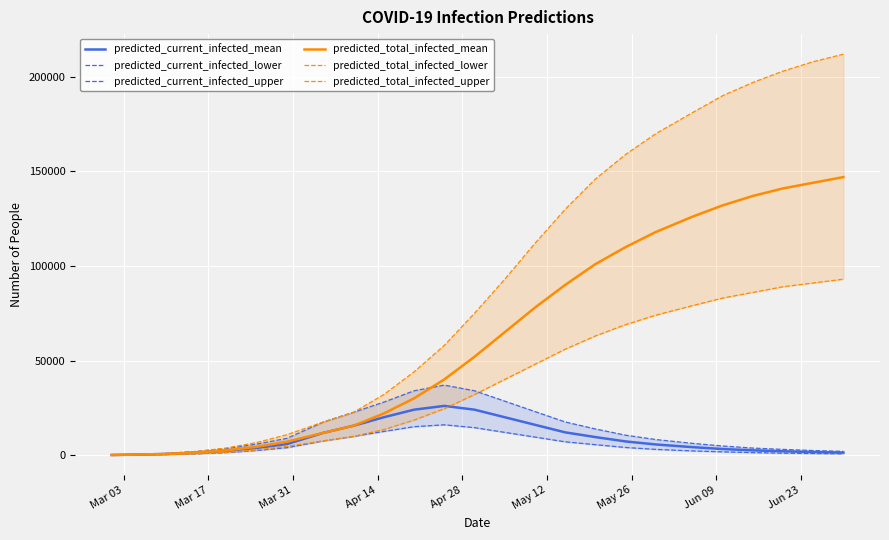

How many data points in predicted_current_infected_lower are above 3000?

12